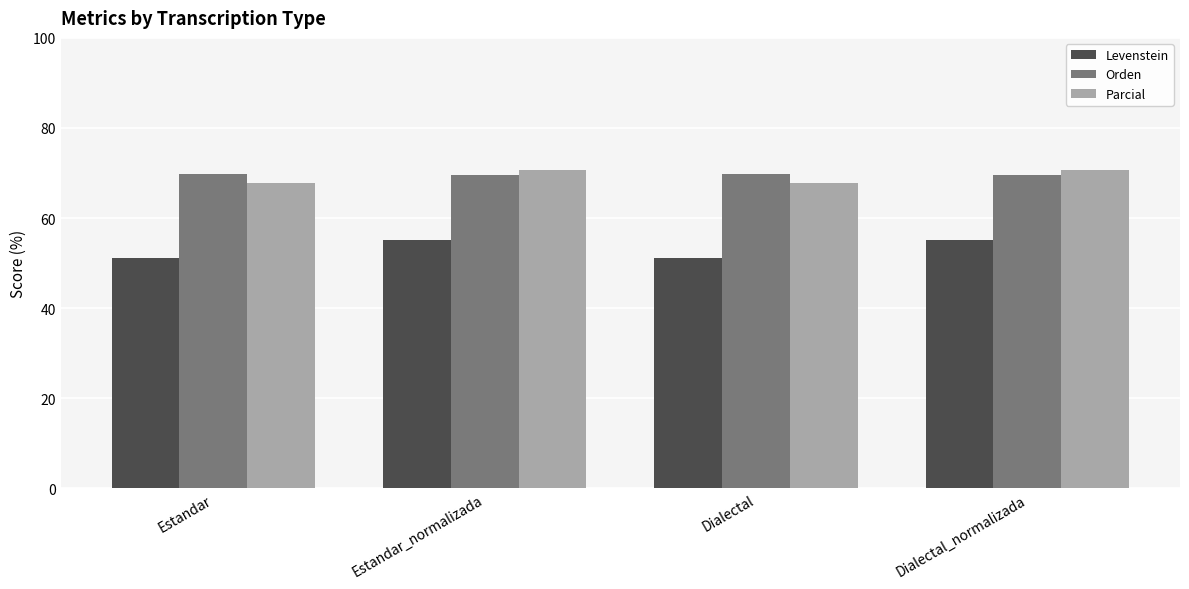

Are the bars horizontal?

No